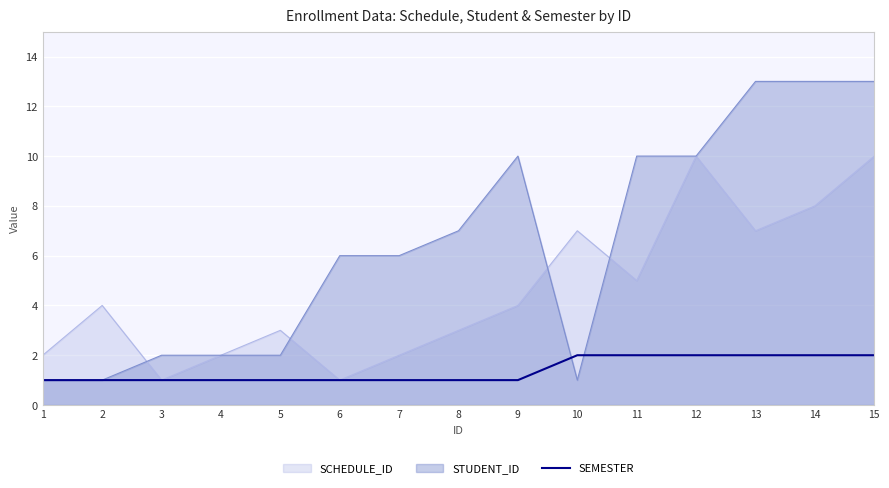

At which category does the chart reach its minimum across all series?

1